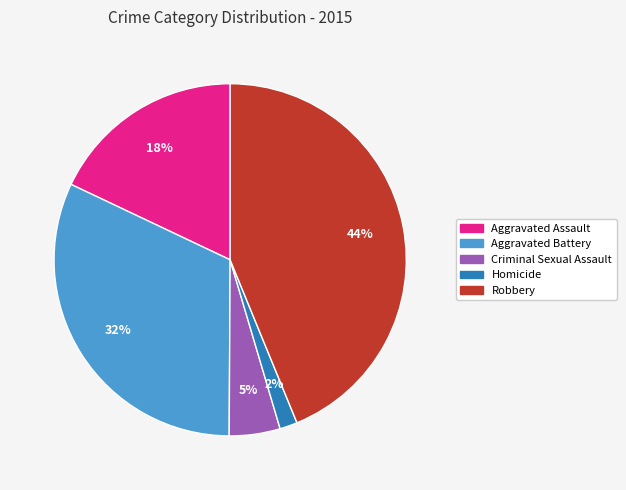

To the nearest percent, what percentage of the pie is Aggravated Battery?

32%